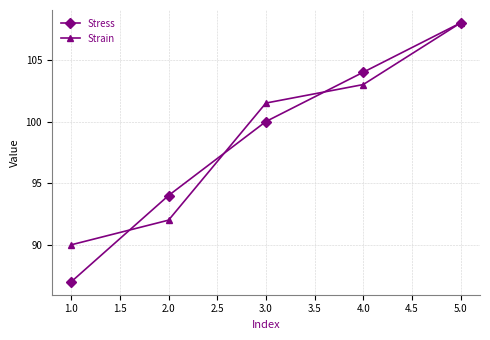

The Stress series shows 100.0 at 3.0. True or false?

True